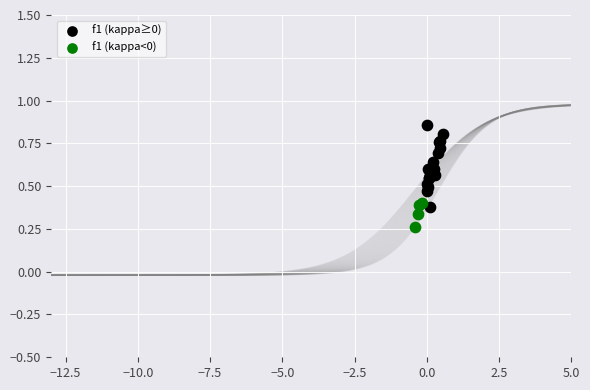

Which series reaches the maximum Y coordinate?

f1 (kappa≥0)